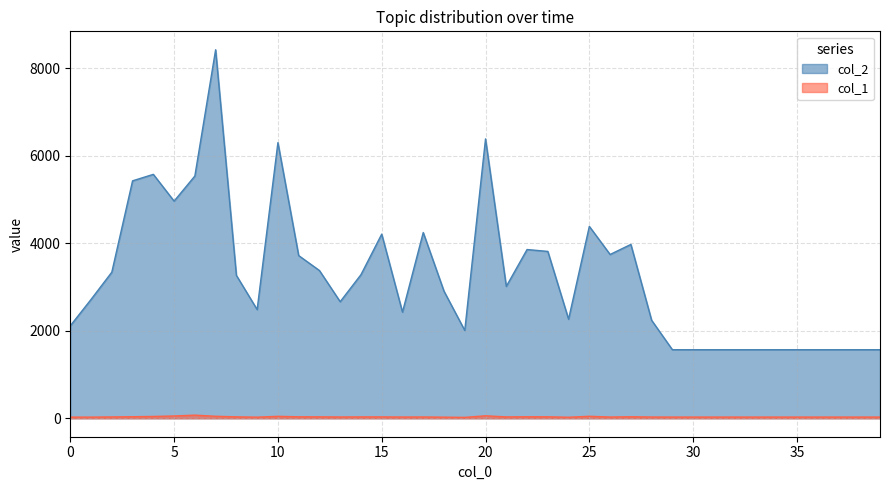

The col_2 series shows 2625 at 32. True or false?

False